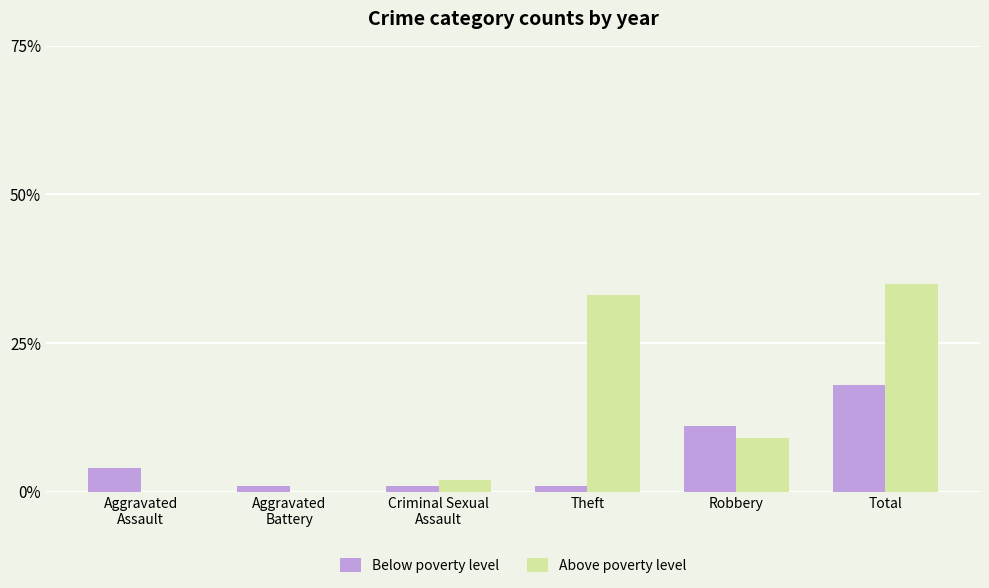

At which category is the sum across all series the highest?

Total